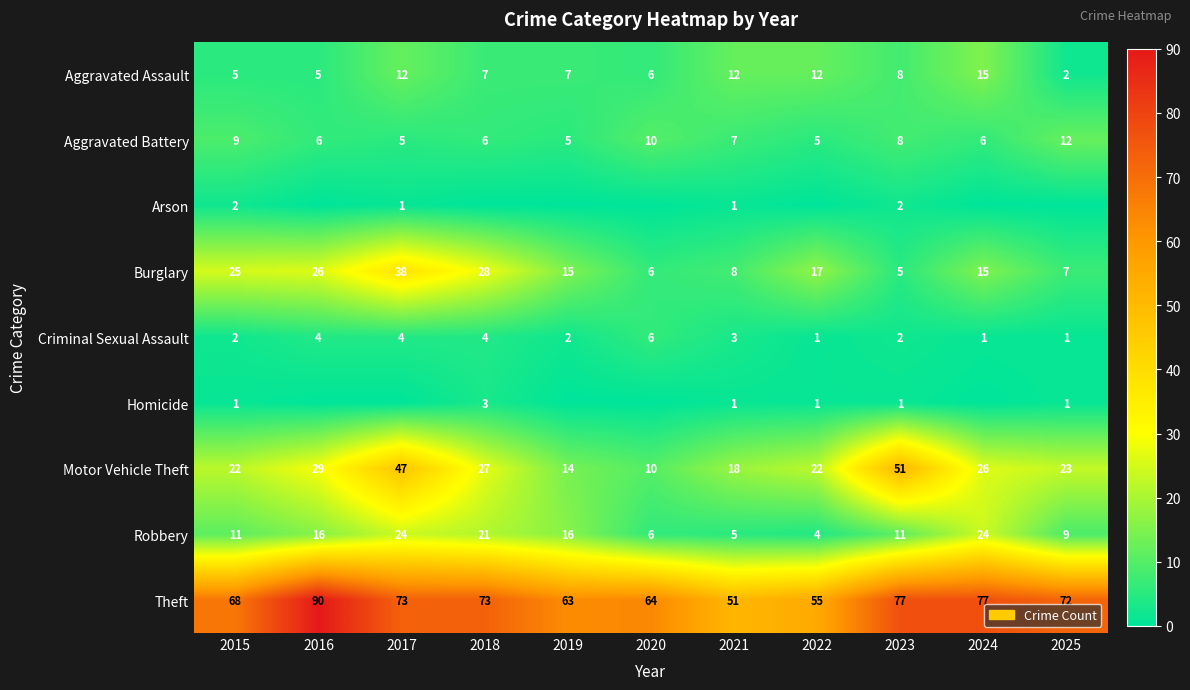

Where does the Motor Vehicle Theft series first go above 23?

2016